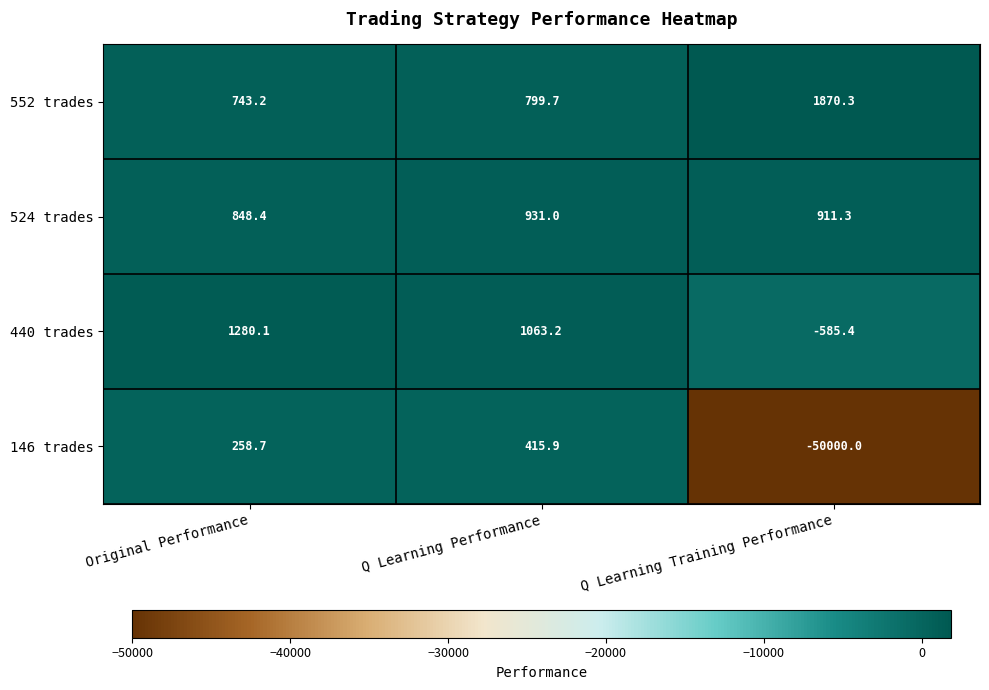

Where is 440 trades nearest to the value 347?

Q Learning Performance